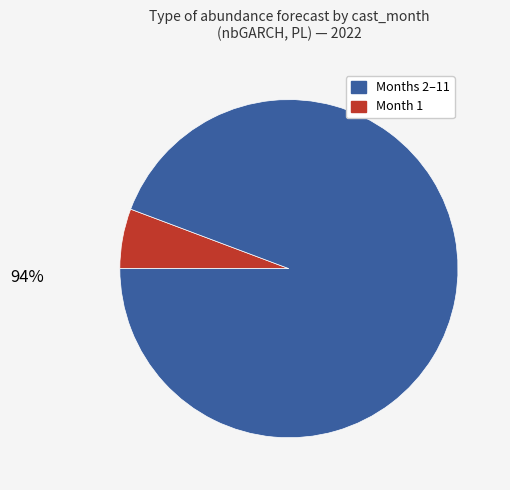

To the nearest percent, what is the average slice percentage?

50%